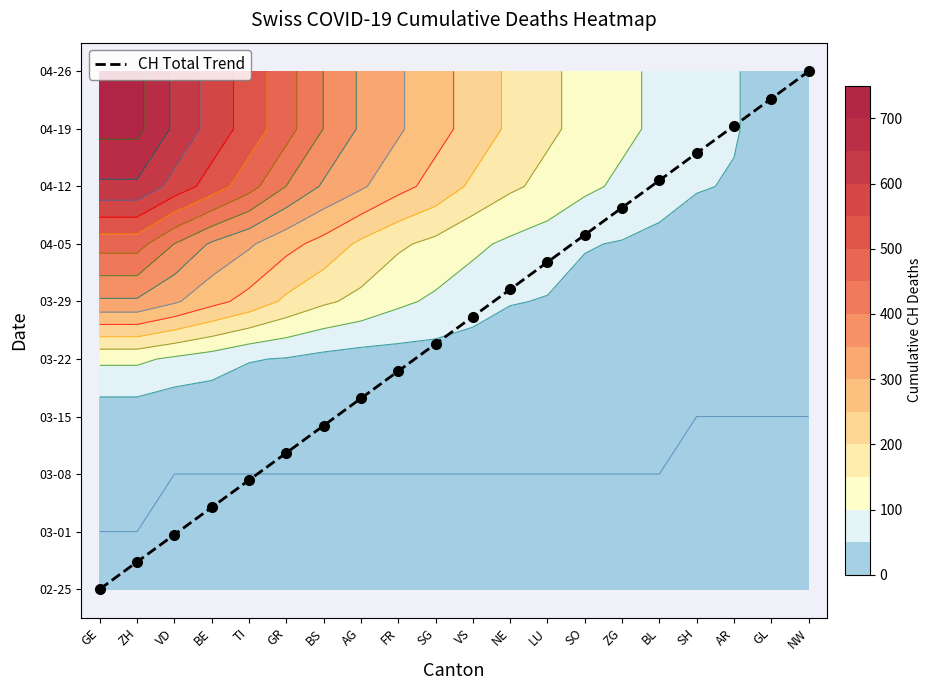

The chart shows a value of 4.5 at NW. True or false?

False